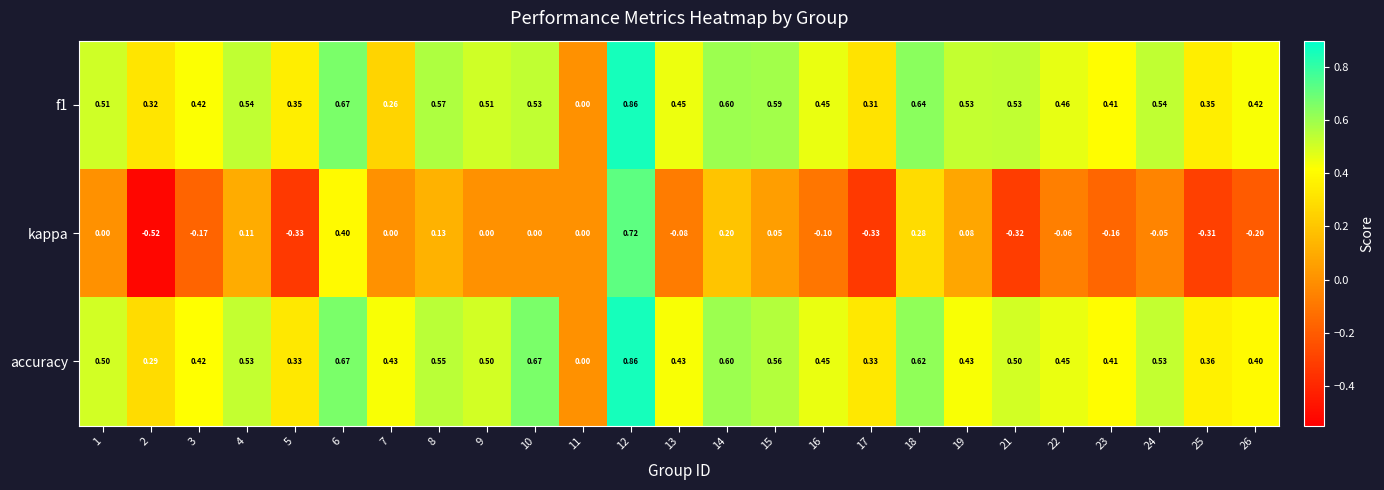

Which series changed the most between 8 and 18?

kappa